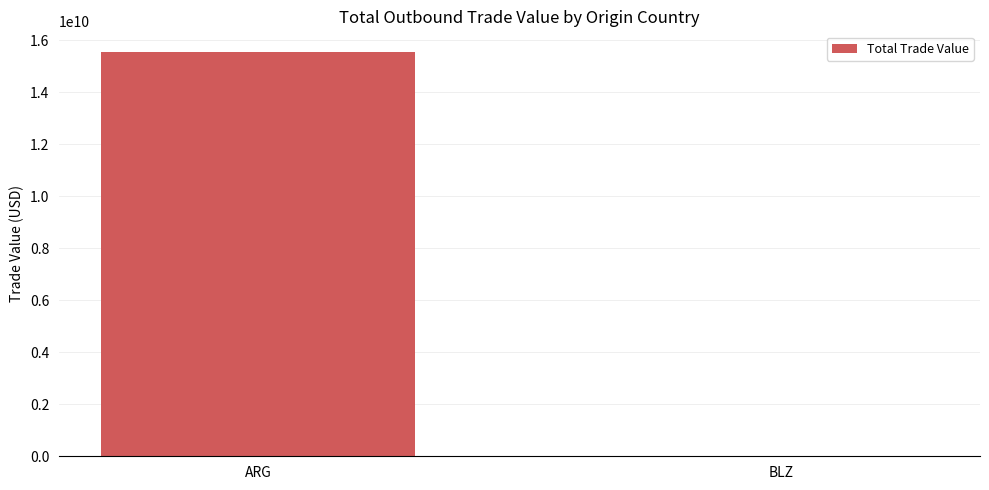

At which label is the value closest to 7795216530?

BLZ